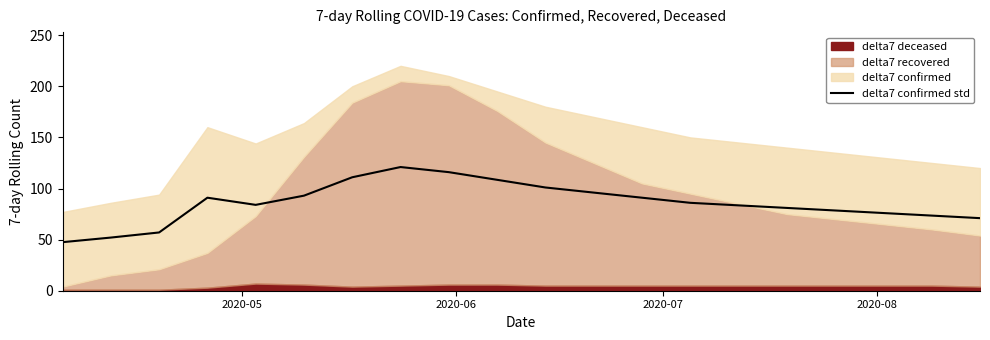

What is the lowest value of the delta7 confirmed std series?

47.5